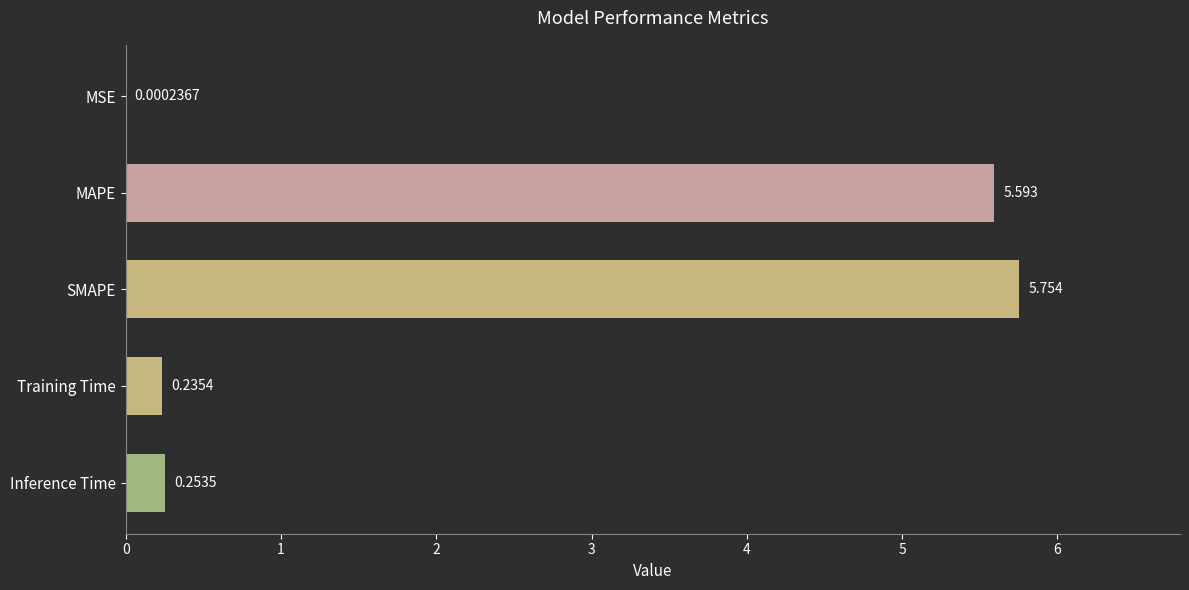

Which category has the highest value across all series?

SMAPE